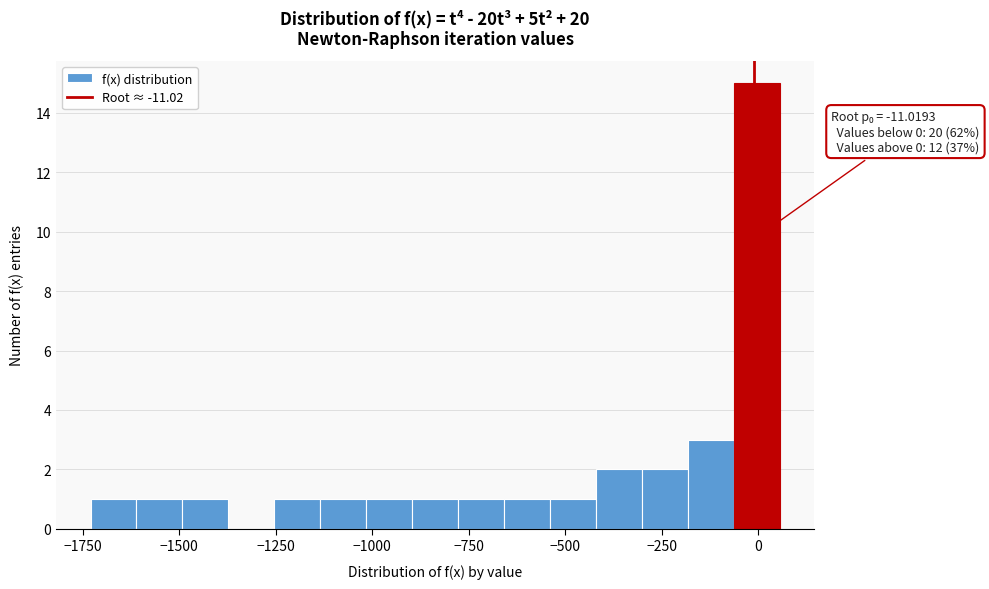

Around what value on the x-axis is the tallest bar? Give the approximate position of its centre, as read against the axis.

0